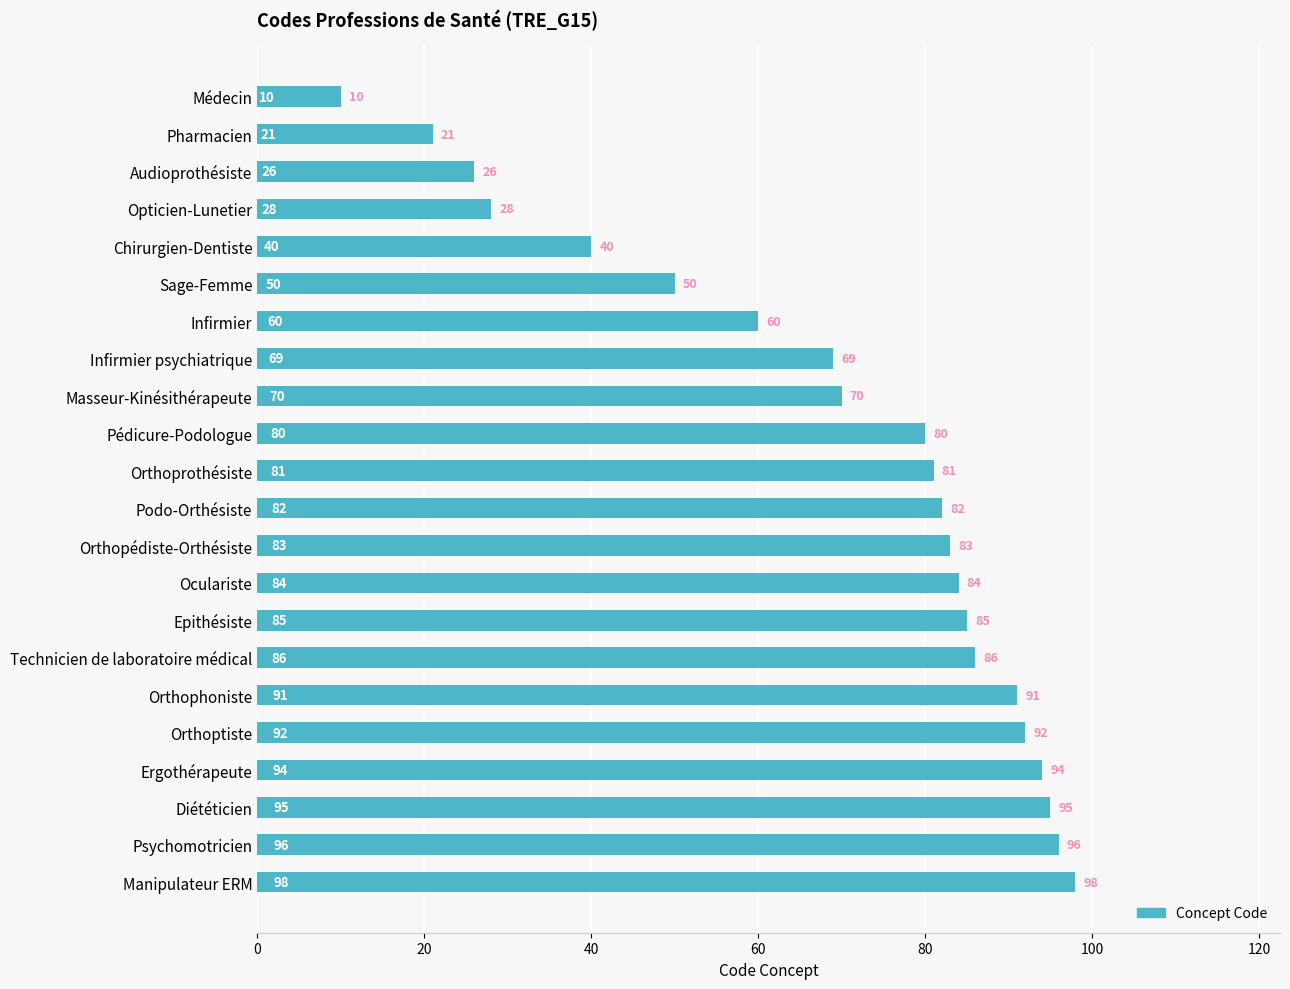

What is the difference between the maximum and minimum values?

88